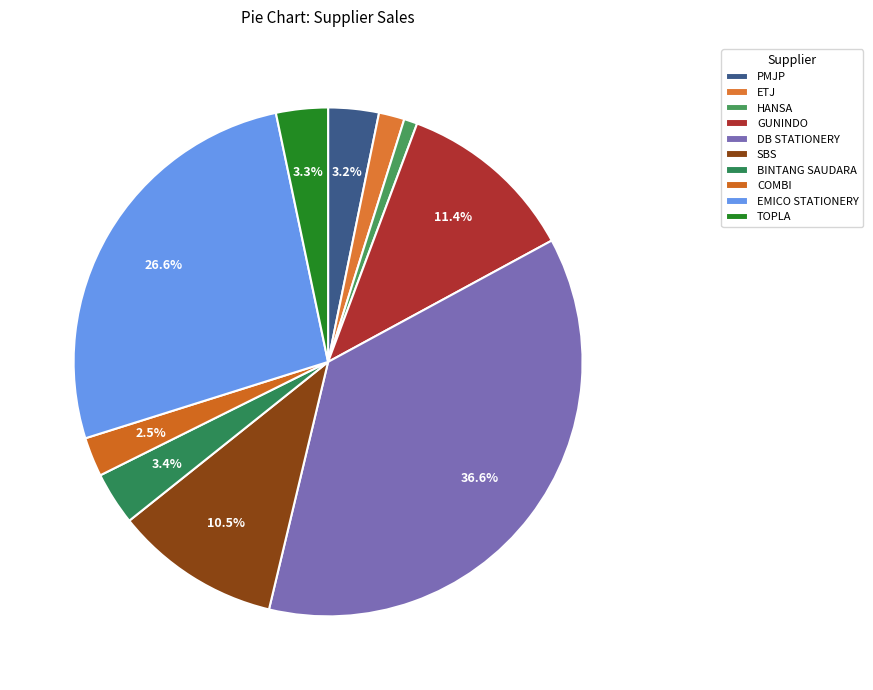

How much of the chart is everything except BINTANG SAUDARA?

96.6%